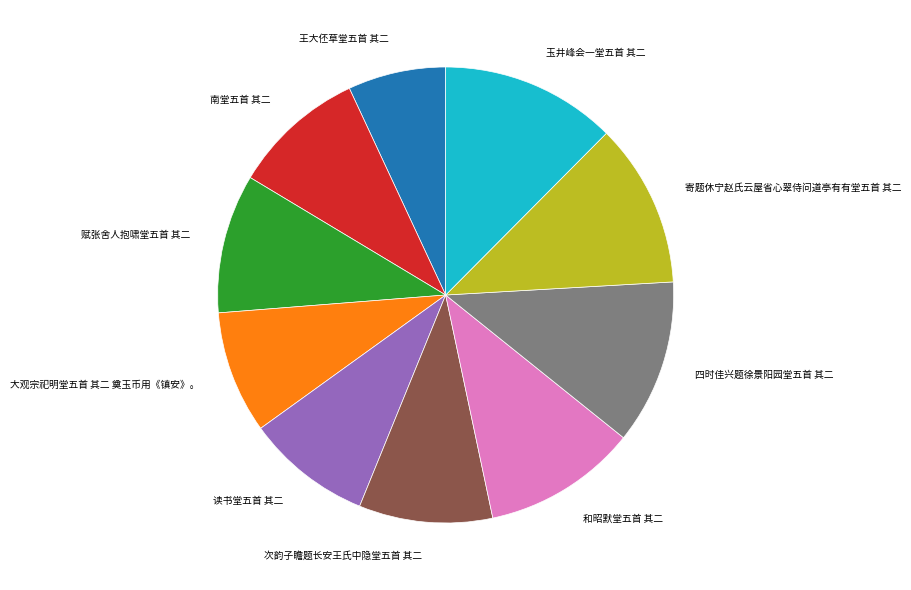

The 玉井峰会一堂五首 其二 slice represents 4% of the pie. True or false?

False